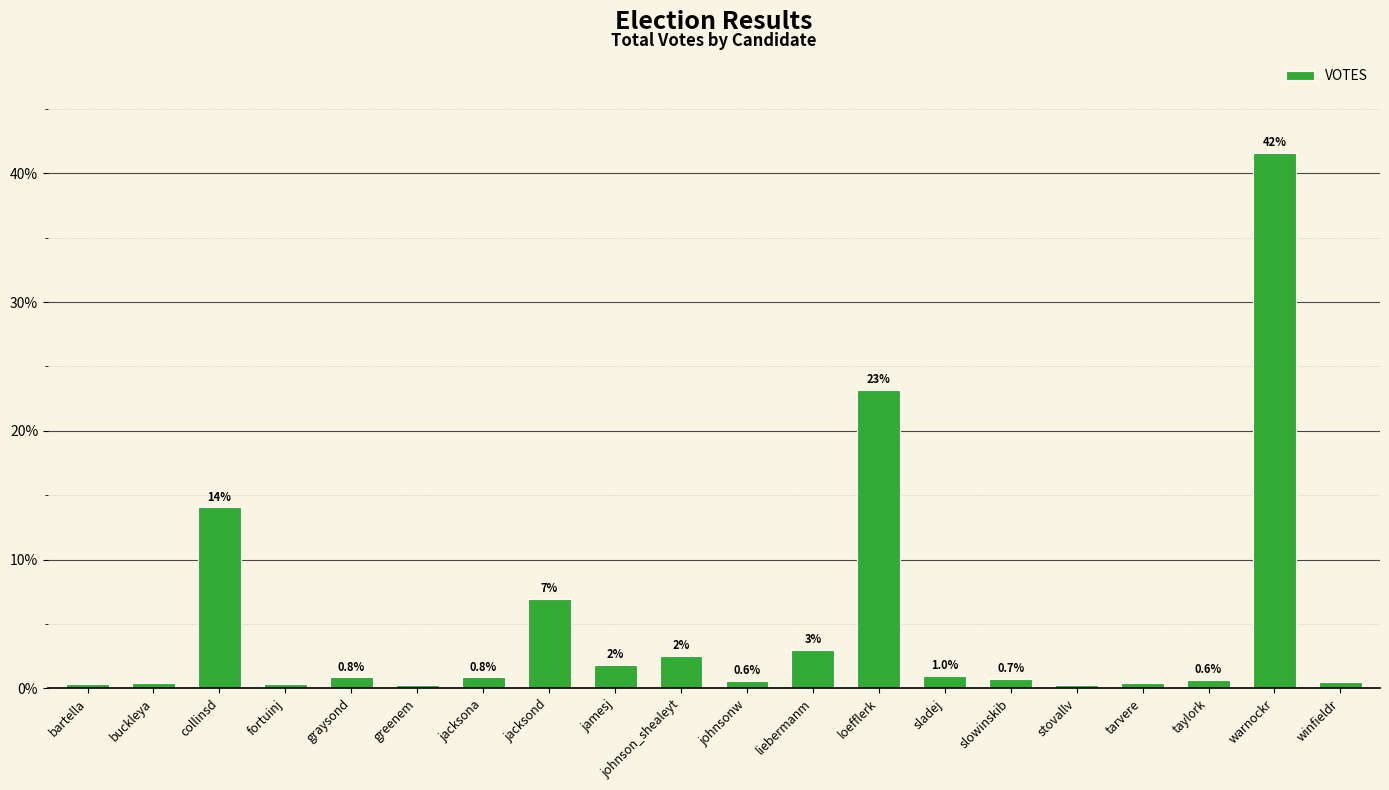

The value at collinsd is 14.0. True or false?

True